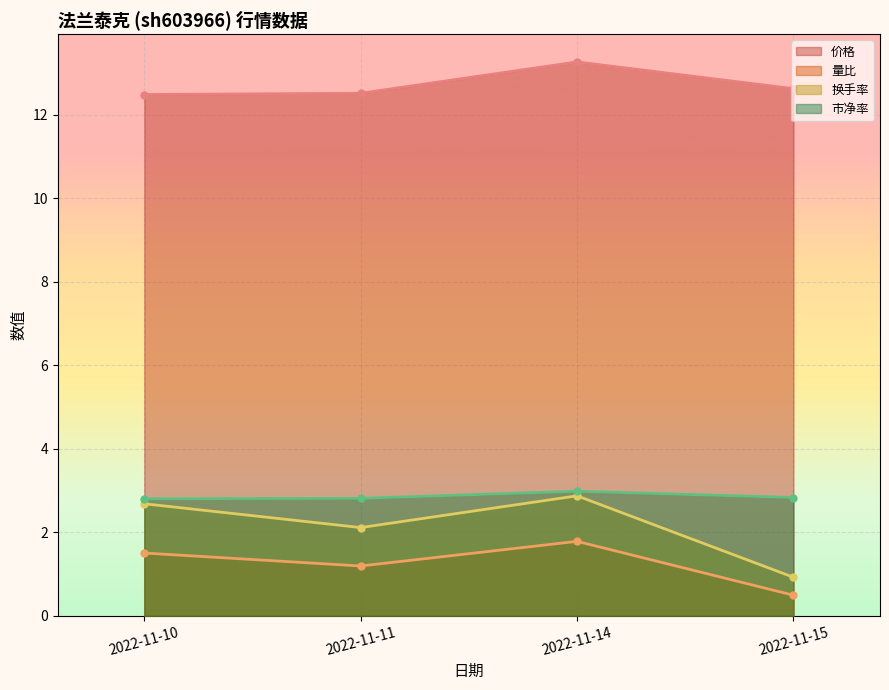

Does the chart display data point markers on the line(s)?

Yes